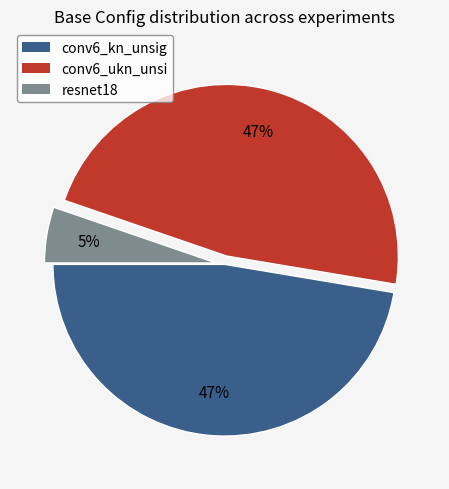

Is there any slice that represents more than half of the pie?

No